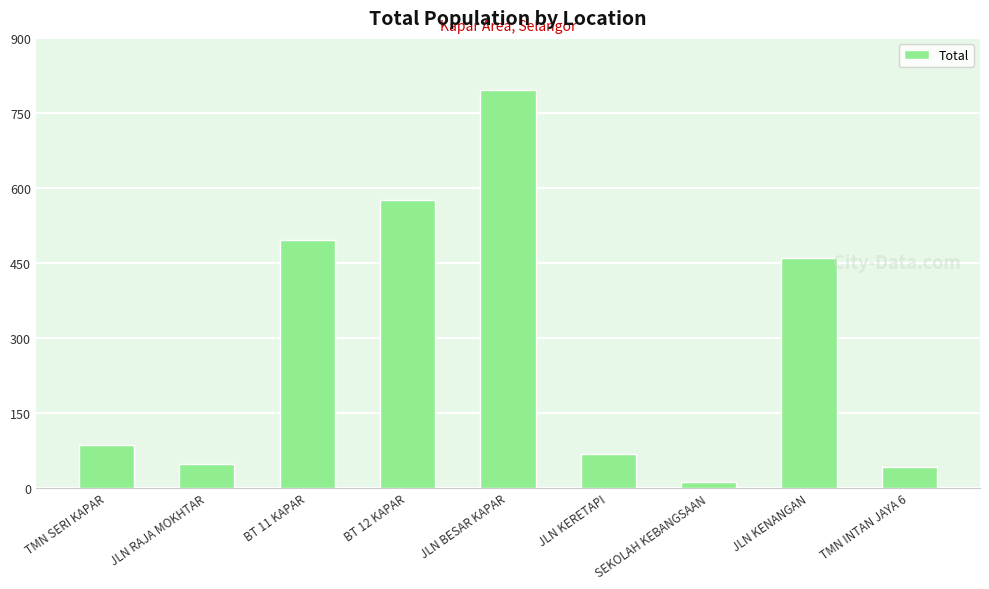

At which category does the chart reach its peak across all series?

JLN BESAR KAPAR